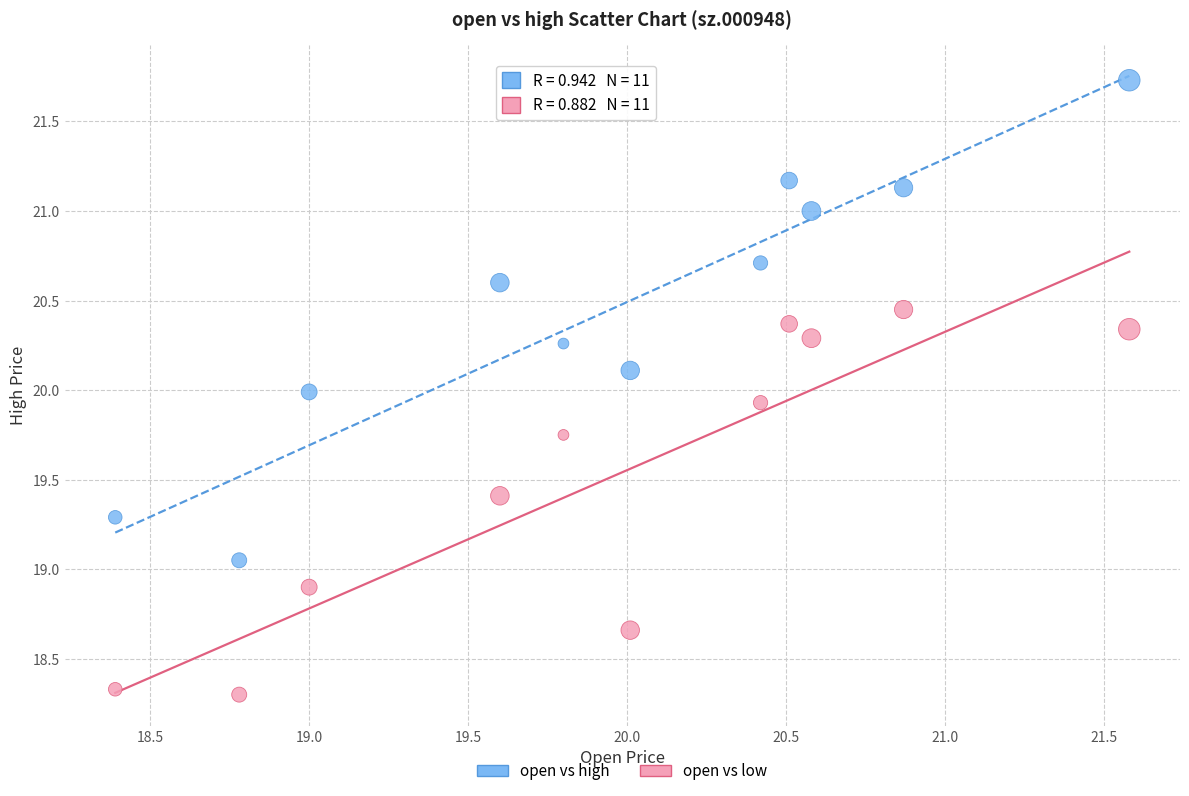

What are all the series names shown in the legend?

open vs high, open vs low